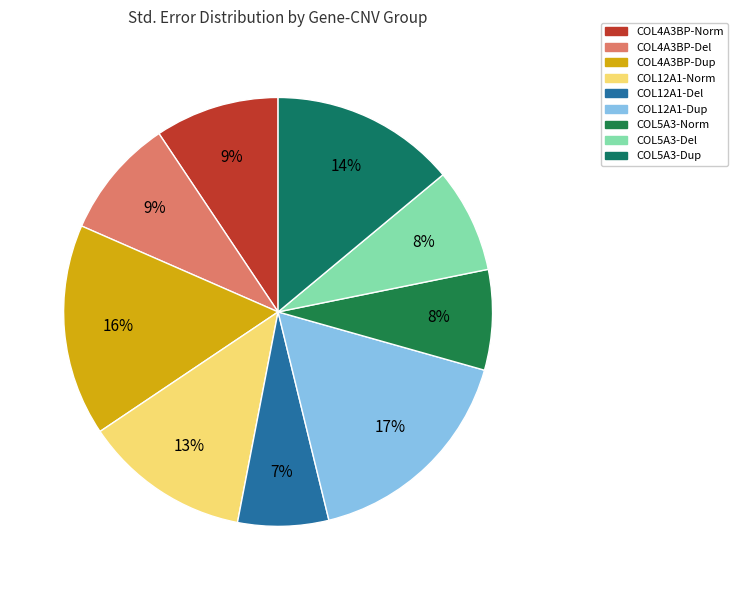

How many slices are in this pie chart?

9